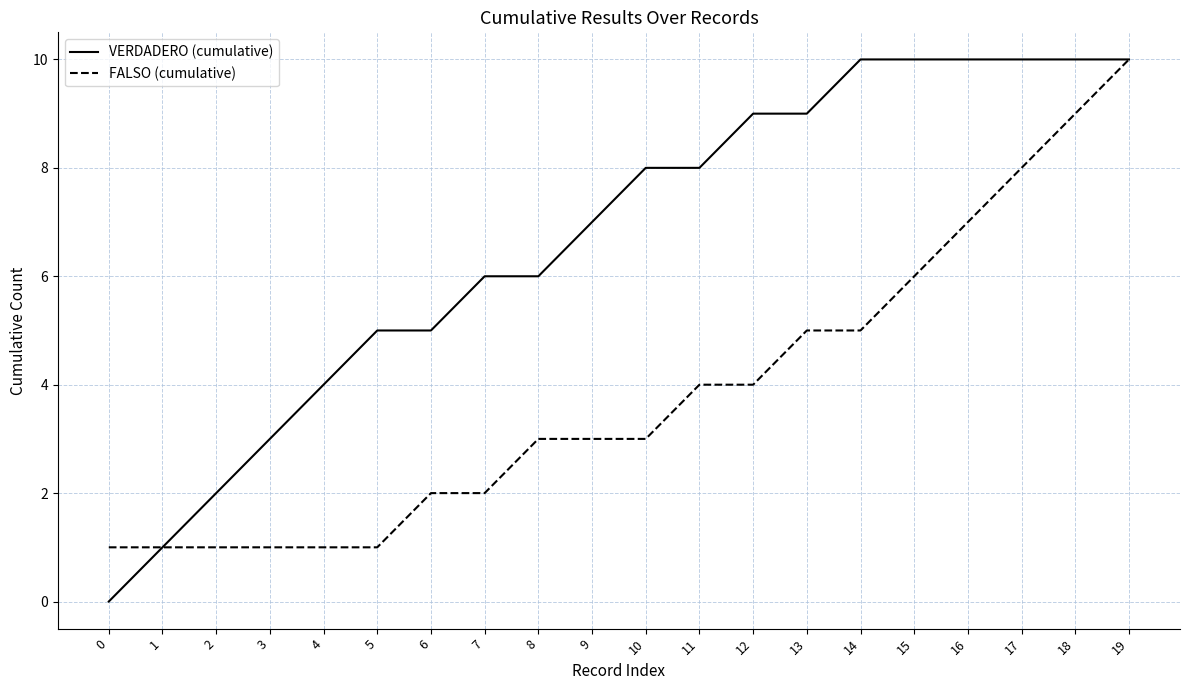

The VERDADERO (cumulative) series shows 5 at 6. True or false?

True